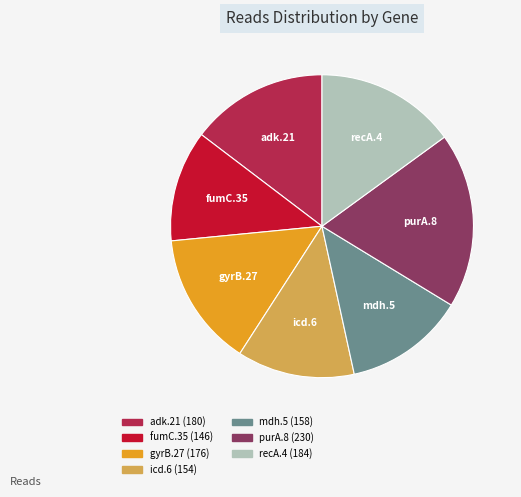

How many slices are in this pie chart?

7